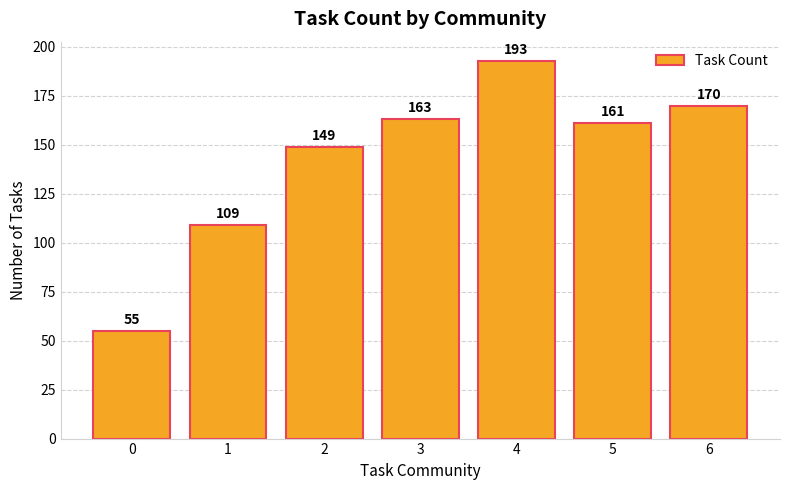

What is the difference between the second highest and minimum values?

115